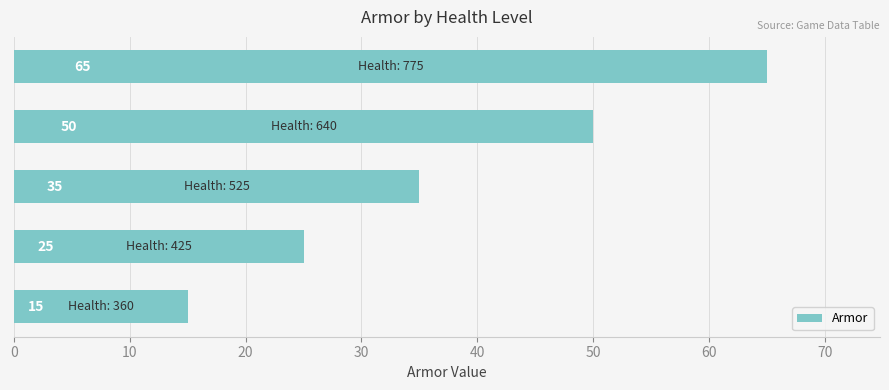

What is the maximum value shown in the chart?

65